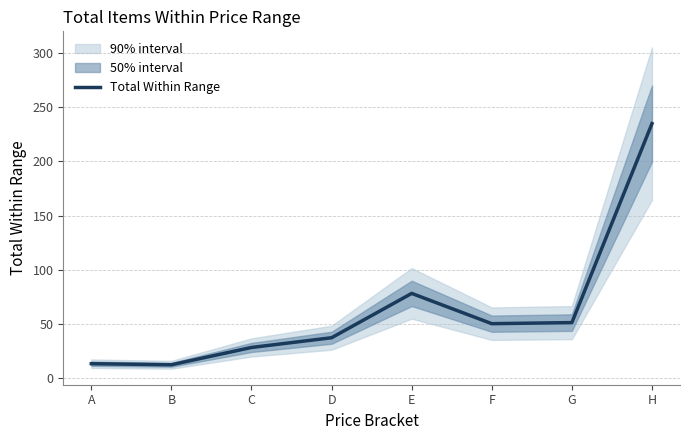

Rank the categories by value from lowest to highest.

B, A, C, D, F, G, E, H